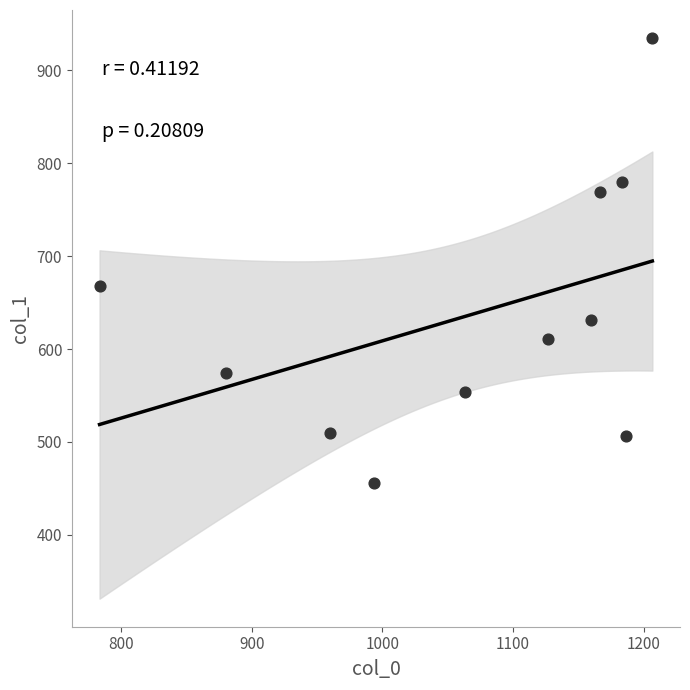

What is the range of X values (max minus min)?

423.3